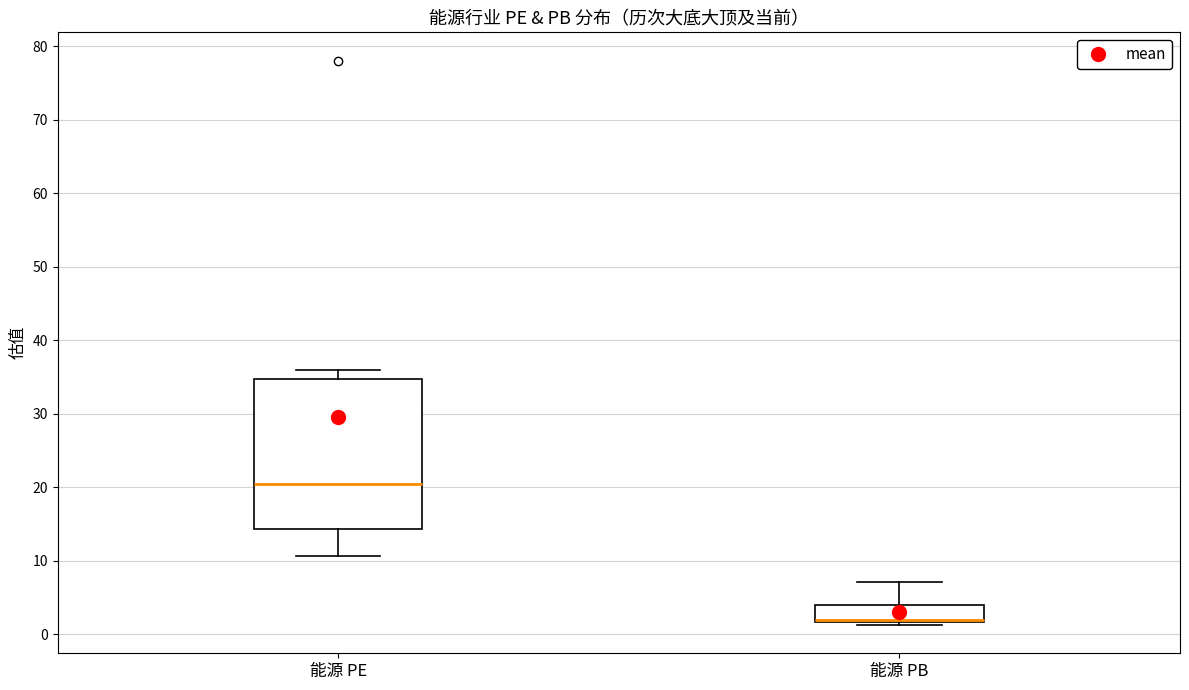

Reading left to right, read every box against the y-axis: the position of its median line, the range the box covers, and the ends of its whiskers. The values are not printed on the chart, so give them approximately, as read against the axis.

能源 PE: median 20, box 14 to 35, whiskers 11 to 36
能源 PB: median 2 (just above the box's lower edge), box 2 to 4, whiskers 1 to 7